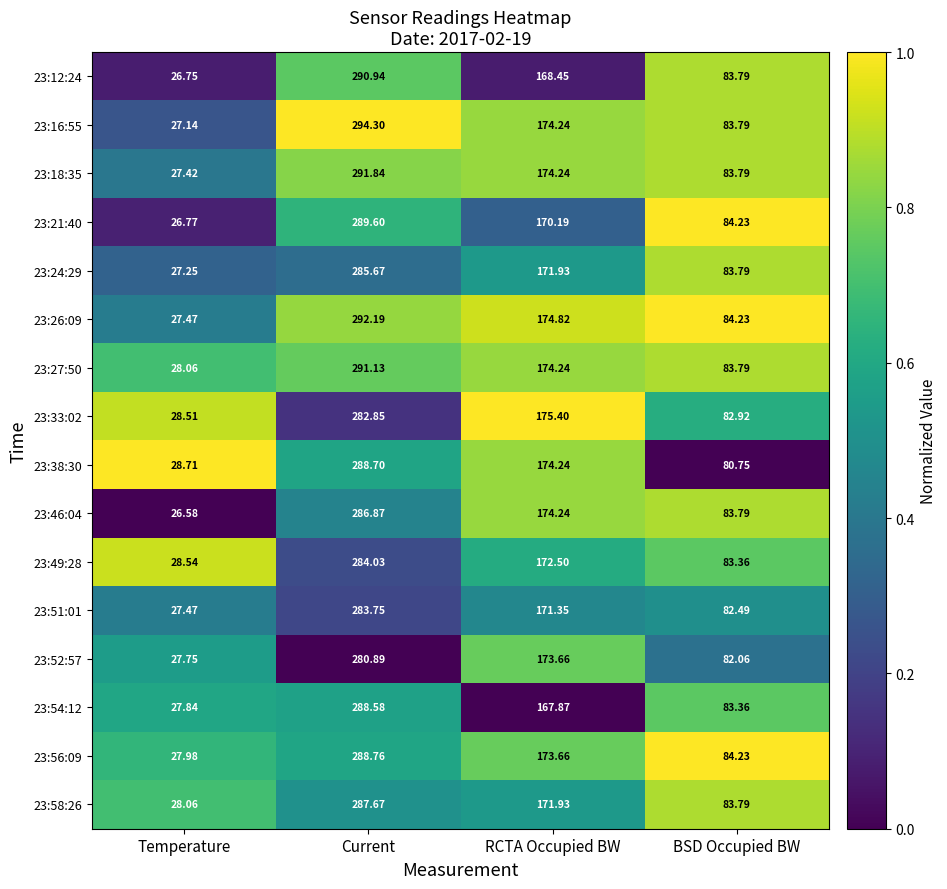

List the series in order of their peak value, highest first.

23:16:55, 23:26:09, 23:18:35, 23:27:50, 23:12:24, 23:21:40, 23:56:09, 23:38:30, 23:54:12, 23:58:26, 23:46:04, 23:24:29, 23:49:28, 23:51:01, 23:33:02, 23:52:57